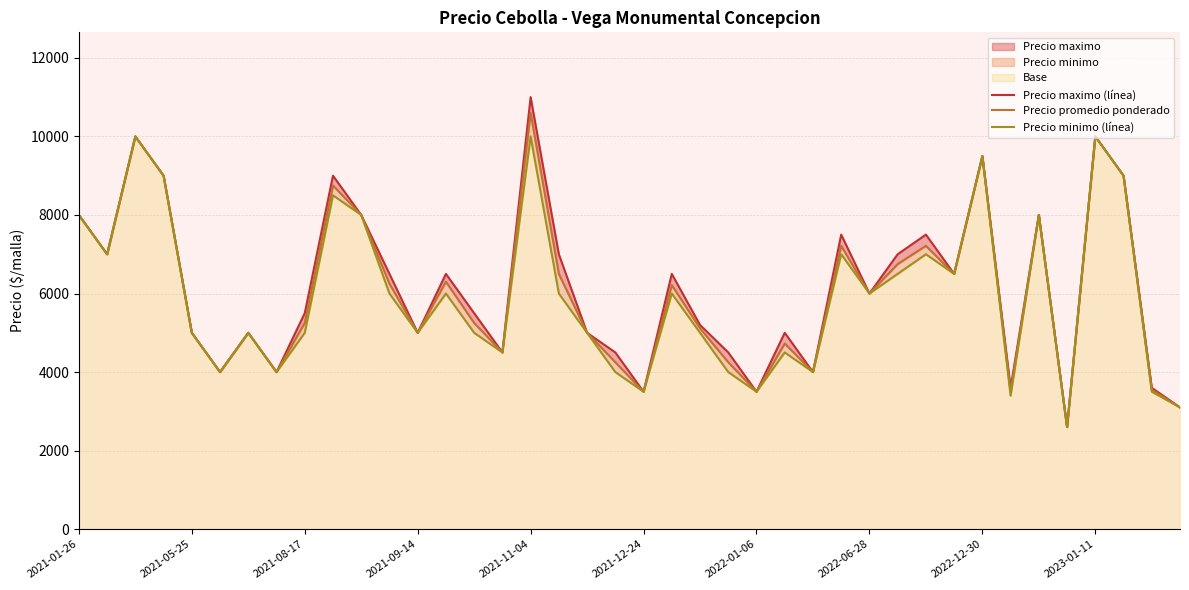

What is the sum of all Precio minimo (línea) values?

237600